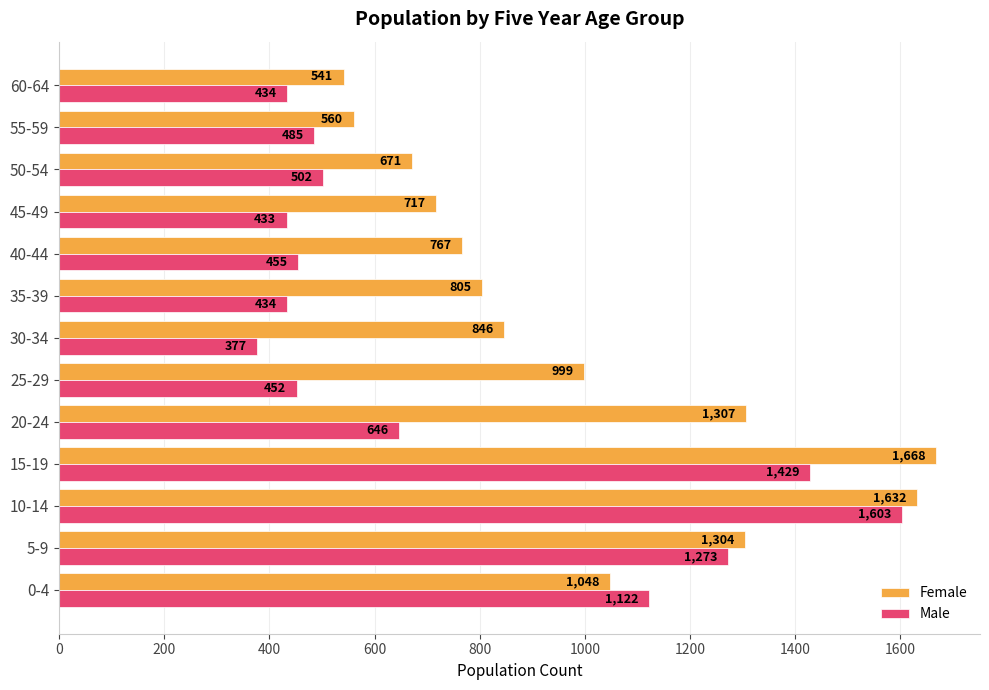

Which series has the widest spread of values?

Male